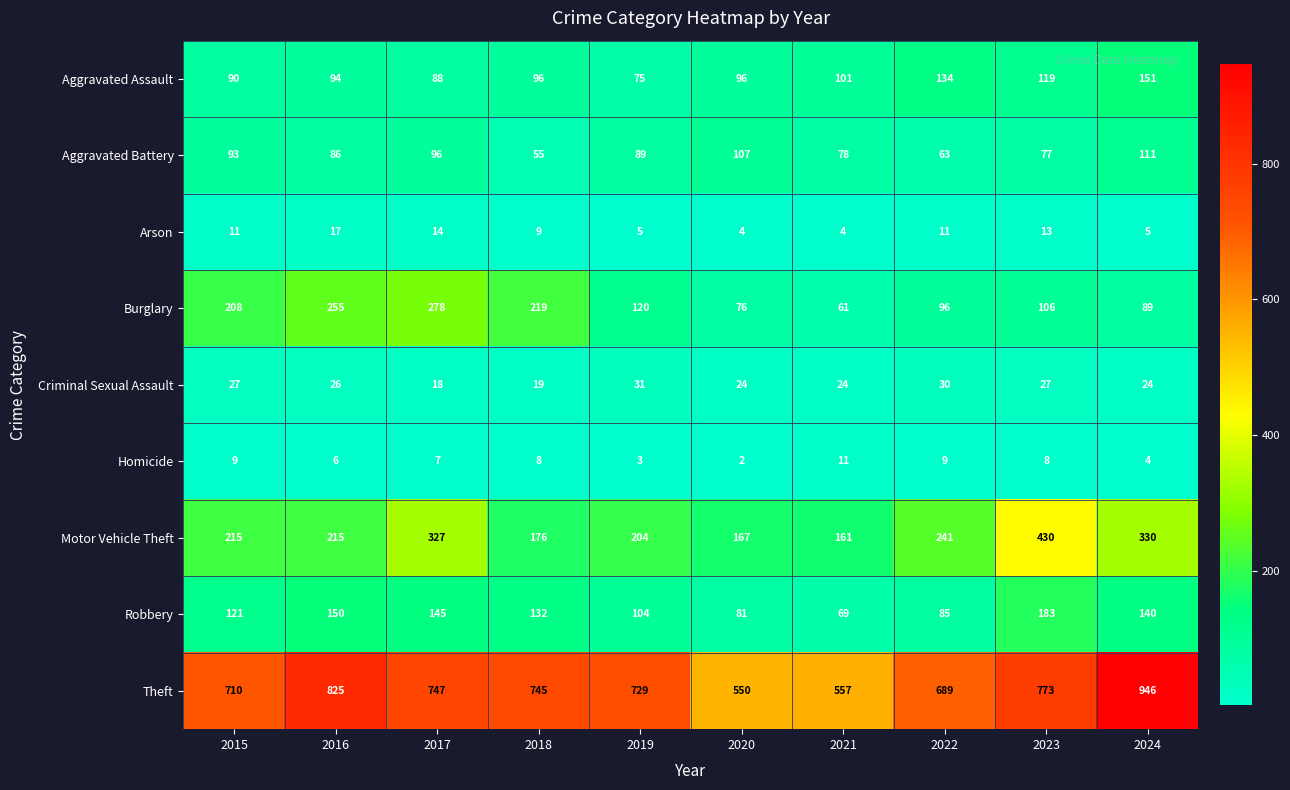

At which label does Criminal Sexual Assault first exceed 26?

2015